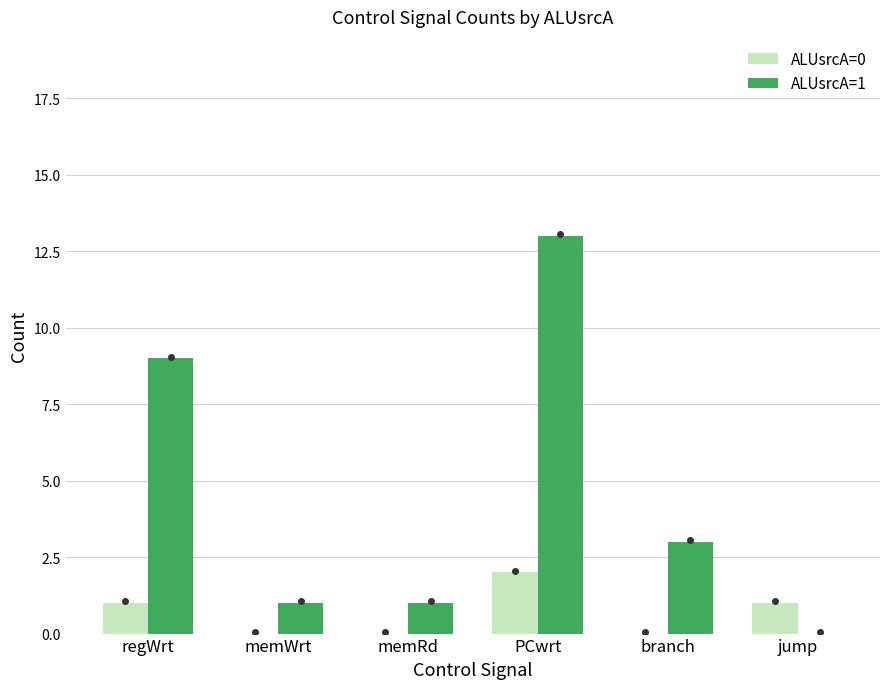

Reading left to right, extract all data points from this chart.

ALUsrcA=0: 1	0	0	2	0	1
ALUsrcA=1: 9	1	1	13	3	0